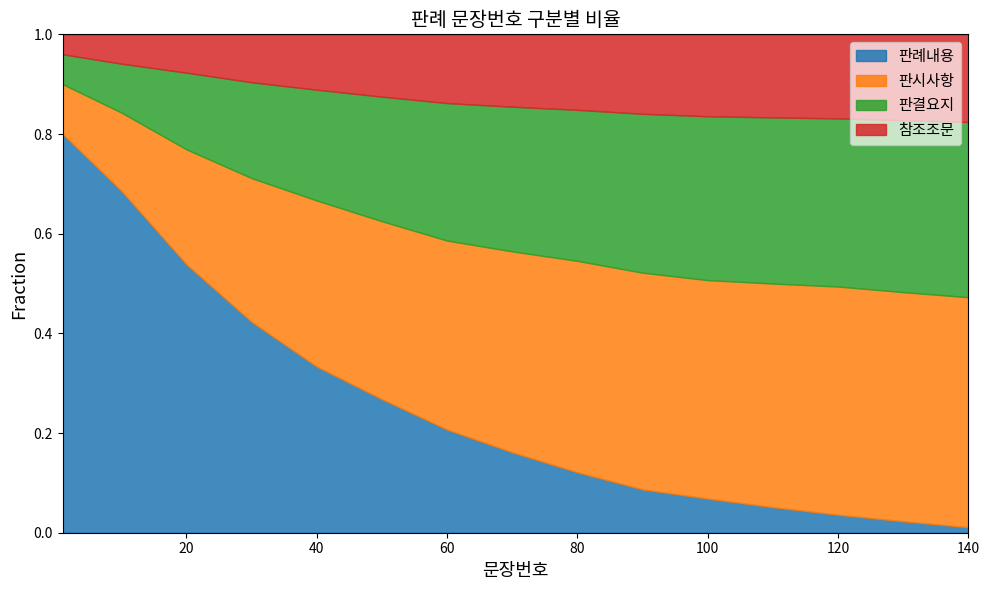

How many lines are shown in the chart?

4